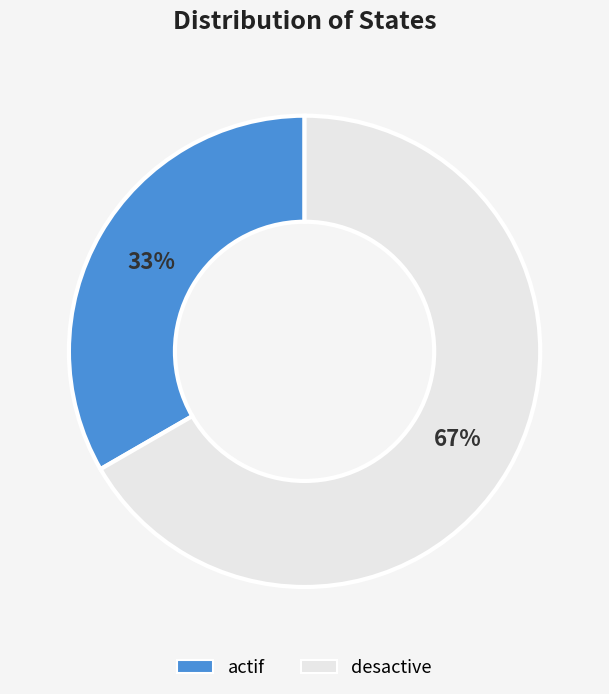

The desactive slice represents 60% of the pie. True or false?

False